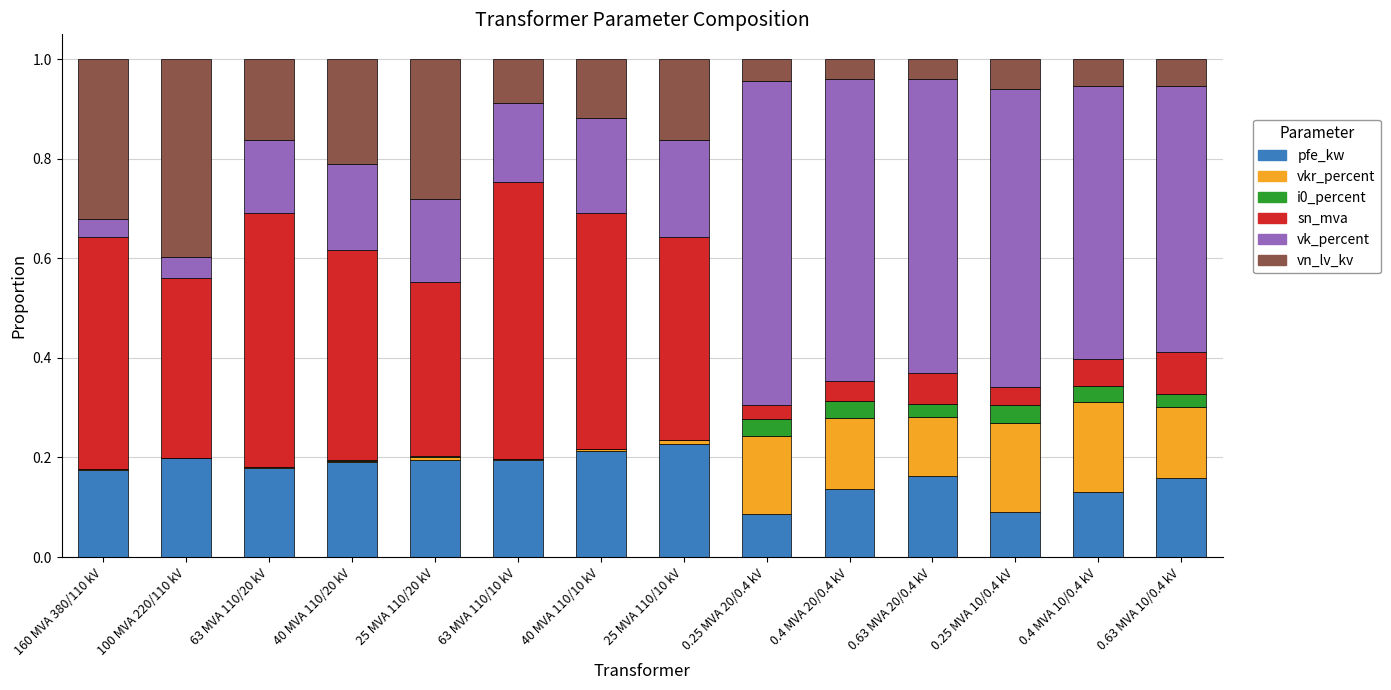

Is it true that pfe_kw equals 0.2 at 100 MVA 220/110 kV?

True